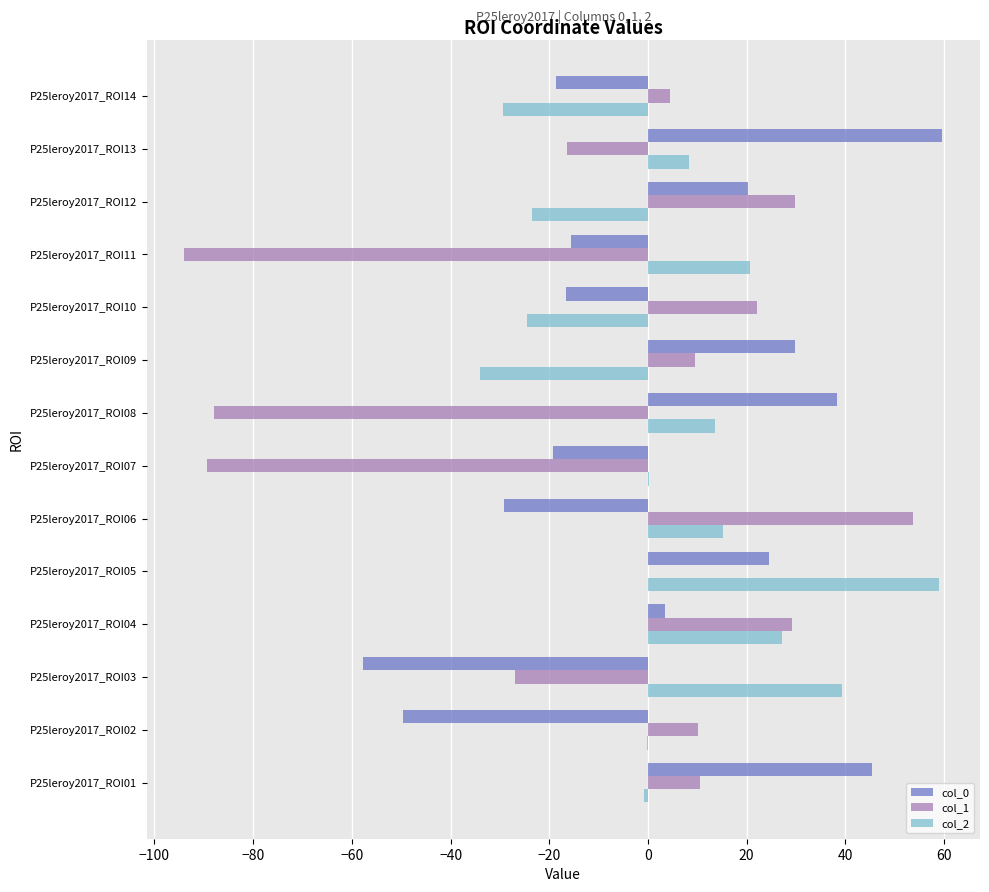

At which label does col_2 reach its peak?

P25leroy2017_ROI05